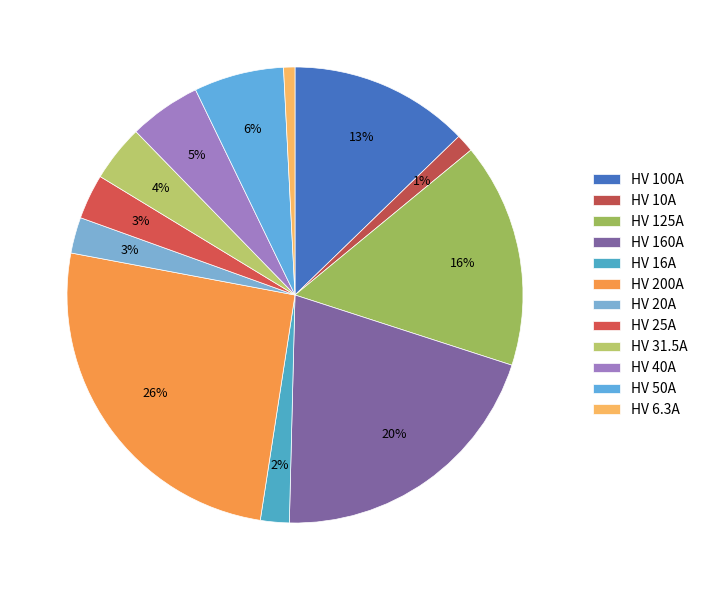

To the nearest percent, what is the difference between the largest and smallest slice percentages?

25%